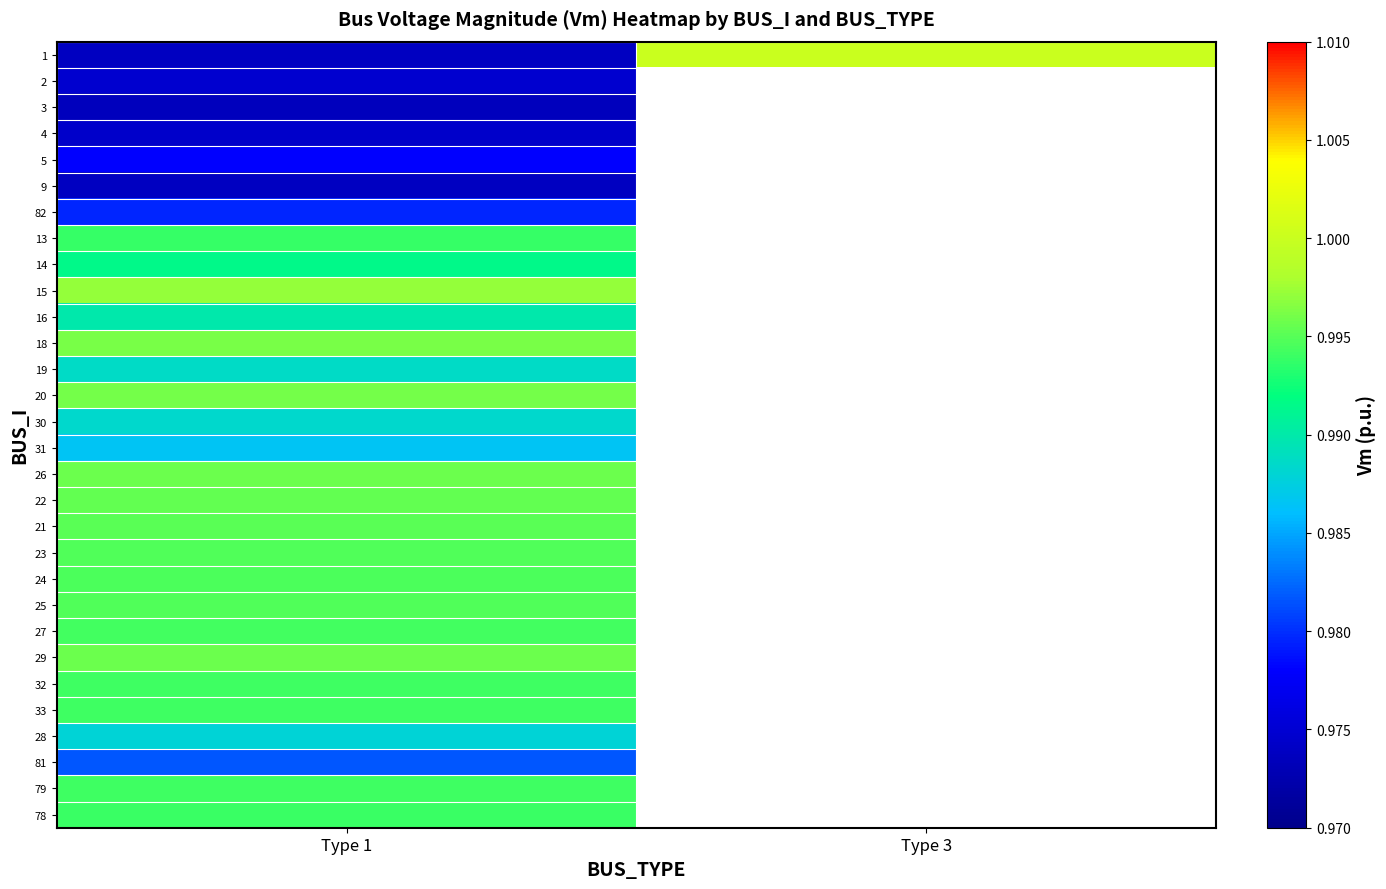

Reading right to left, transcribe all the data shown in this chart.

1: Type 3=1.0	Type 1=1.0
2: Type 3=0.0	Type 1=1.0
3: Type 3=0.0	Type 1=1.0
4: Type 3=0.0	Type 1=1.0
5: Type 3=0.0	Type 1=1.0
9: Type 3=0.0	Type 1=1.0
82: Type 3=0.0	Type 1=1.0
13: Type 3=0.0	Type 1=1.0
14: Type 3=0.0	Type 1=1.0
15: Type 3=0.0	Type 1=1.0
16: Type 3=0.0	Type 1=1.0
18: Type 3=0.0	Type 1=1.0
19: Type 3=0.0	Type 1=1.0
20: Type 3=0.0	Type 1=1.0
30: Type 3=0.0	Type 1=1.0
31: Type 3=0.0	Type 1=1.0
26: Type 3=0.0	Type 1=1.0
22: Type 3=0.0	Type 1=1.0
21: Type 3=0.0	Type 1=1.0
23: Type 3=0.0	Type 1=1.0
24: Type 3=0.0	Type 1=1.0
25: Type 3=0.0	Type 1=1.0
27: Type 3=0.0	Type 1=1.0
29: Type 3=0.0	Type 1=1.0
32: Type 3=0.0	Type 1=1.0
33: Type 3=0.0	Type 1=1.0
28: Type 3=0.0	Type 1=1.0
81: Type 3=0.0	Type 1=1.0
79: Type 3=0.0	Type 1=1.0
78: Type 3=0.0	Type 1=1.0